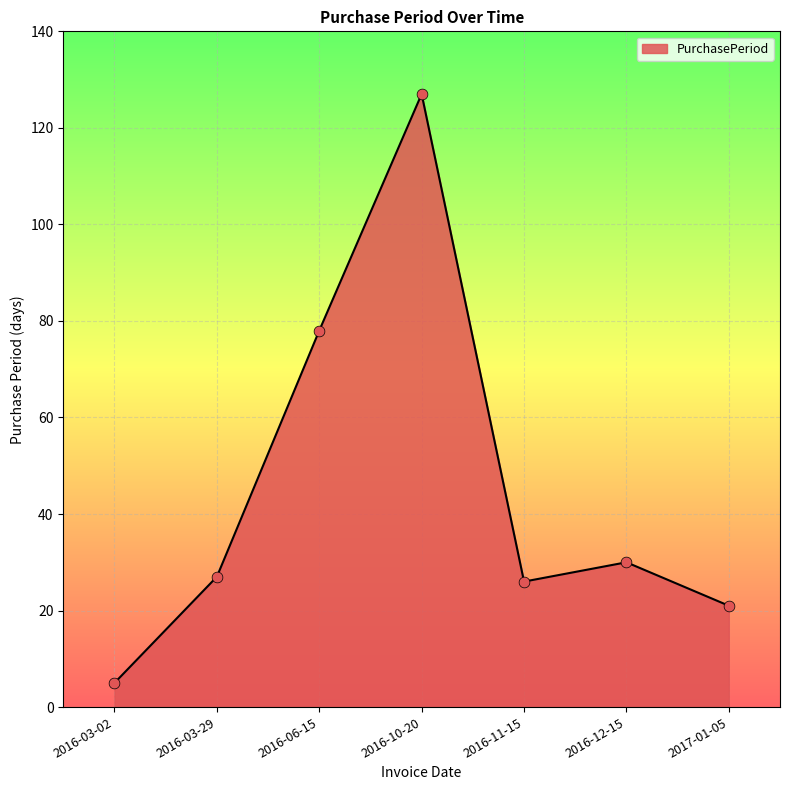

What is the change in value from 2016-03-29 to 2016-10-20?

+100